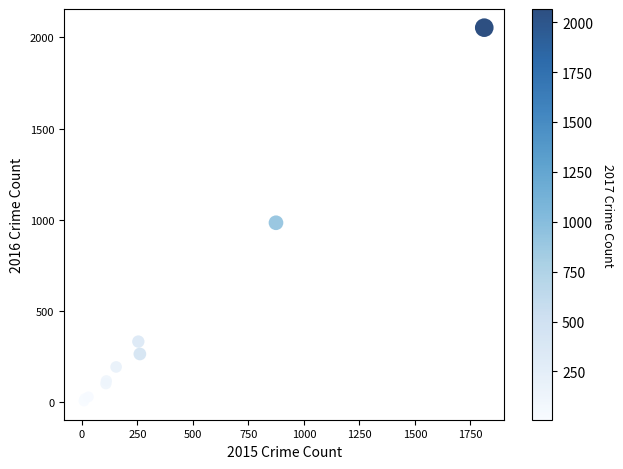

What Y value in the scatter plot is closest to 1030?

984